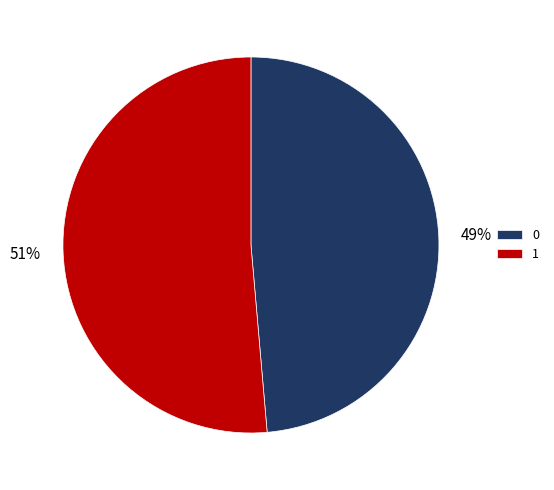

Count the number of slices in the pie.

2